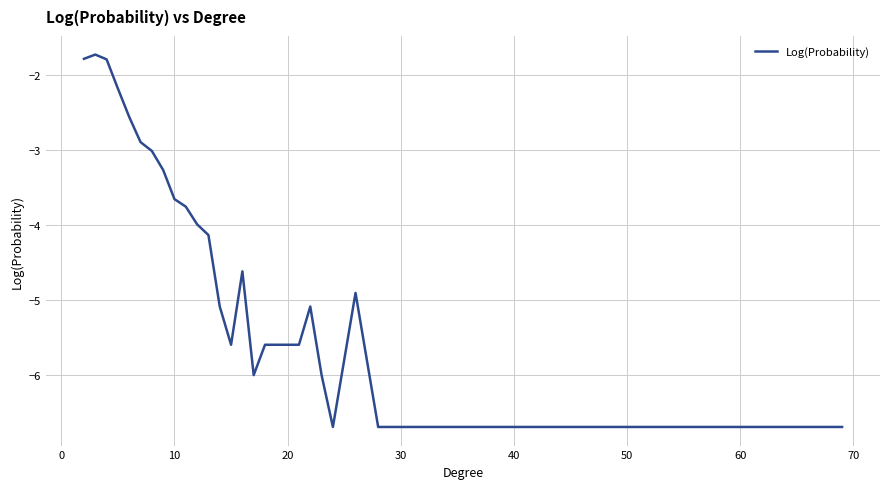

What is the minimum value shown in the chart?

-6.7